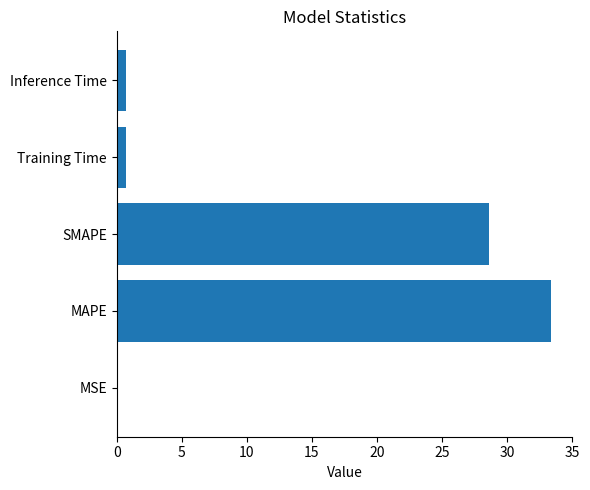

Between MSE and SMAPE, which is larger?

SMAPE